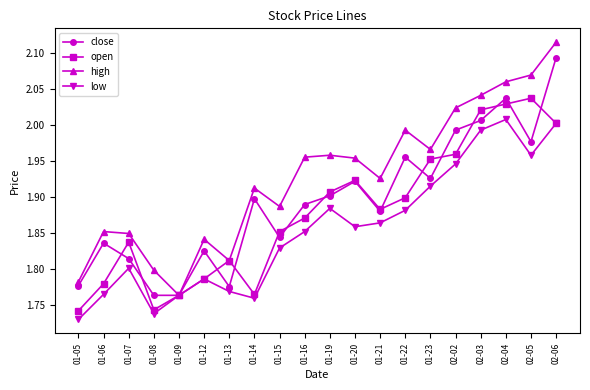

Rank the series by their average value, from highest to lowest.

high, close, open, low